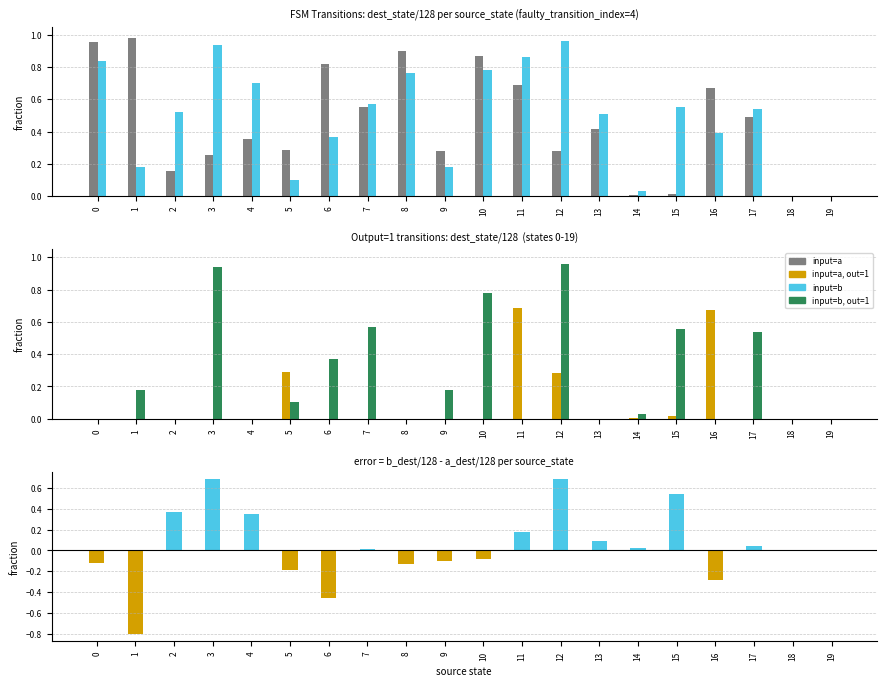

At which label does input=a reach its peak?

1